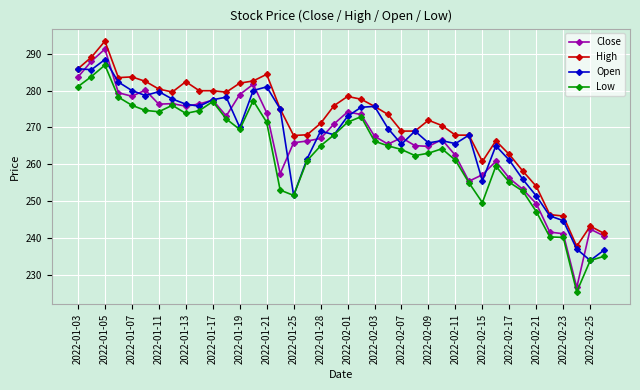

What is the sum of all Low values?

10529.1